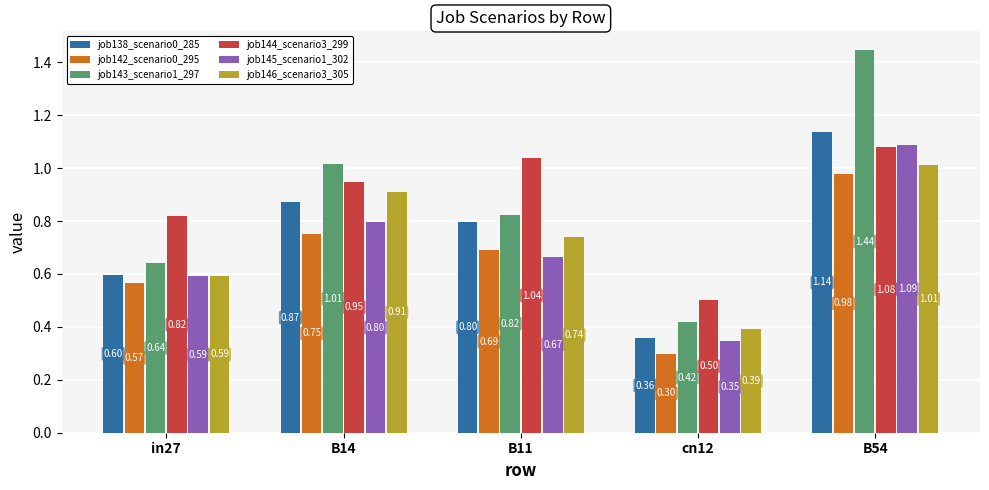

What is the sum of the job145_scenario1_302 values at B54 and B11?

1.8